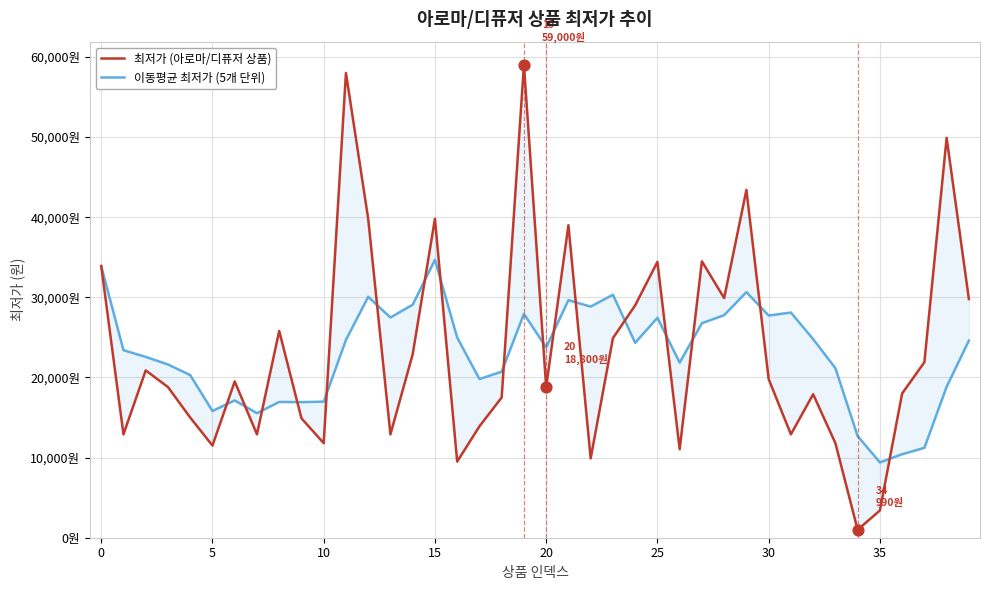

At how many categories does at least one series exceed 49357?

3